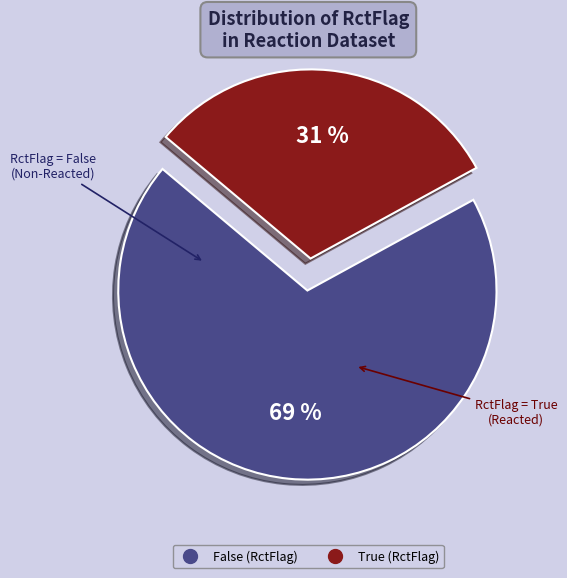

Count the number of slices in the pie.

2